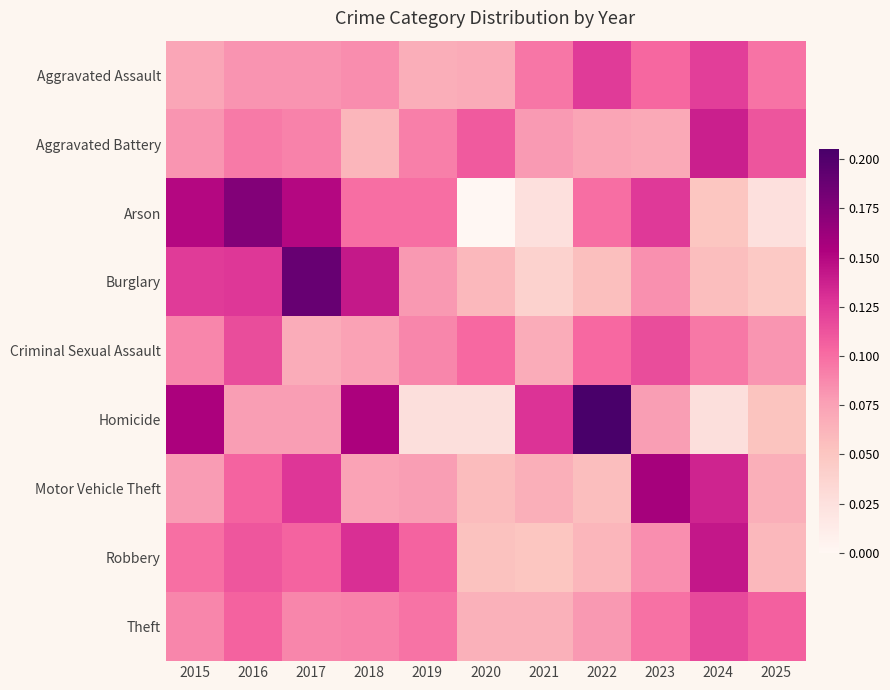

Reading left to right, transcribe all the data shown in this chart.

Aggravated Assault: 2015=0.1	2016=0.1	2017=0.1	2018=0.1	2019=0.1	2020=0.1	2021=0.1	2022=0.1	2023=0.1	2024=0.1	2025=0.1
Aggravated Battery: 2015=0.1	2016=0.1	2017=0.1	2018=0.1	2019=0.1	2020=0.1	2021=0.1	2022=0.1	2023=0.1	2024=0.1	2025=0.1
Arson: 2015=0.1	2016=0.2	2017=0.1	2018=0.1	2019=0.1	2020=0.0	2021=0.0	2022=0.1	2023=0.1	2024=0.1	2025=0.0
Burglary: 2015=0.1	2016=0.1	2017=0.2	2018=0.1	2019=0.1	2020=0.1	2021=0.0	2022=0.1	2023=0.1	2024=0.1	2025=0.0
Criminal Sexual Assault: 2015=0.1	2016=0.1	2017=0.1	2018=0.1	2019=0.1	2020=0.1	2021=0.1	2022=0.1	2023=0.1	2024=0.1	2025=0.1
Homicide: 2015=0.2	2016=0.1	2017=0.1	2018=0.2	2019=0.0	2020=0.0	2021=0.1	2022=0.2	2023=0.1	2024=0.0	2025=0.1
Motor Vehicle Theft: 2015=0.1	2016=0.1	2017=0.1	2018=0.1	2019=0.1	2020=0.1	2021=0.1	2022=0.1	2023=0.2	2024=0.1	2025=0.1
Robbery: 2015=0.1	2016=0.1	2017=0.1	2018=0.1	2019=0.1	2020=0.1	2021=0.1	2022=0.1	2023=0.1	2024=0.1	2025=0.1
Theft: 2015=0.1	2016=0.1	2017=0.1	2018=0.1	2019=0.1	2020=0.1	2021=0.1	2022=0.1	2023=0.1	2024=0.1	2025=0.1